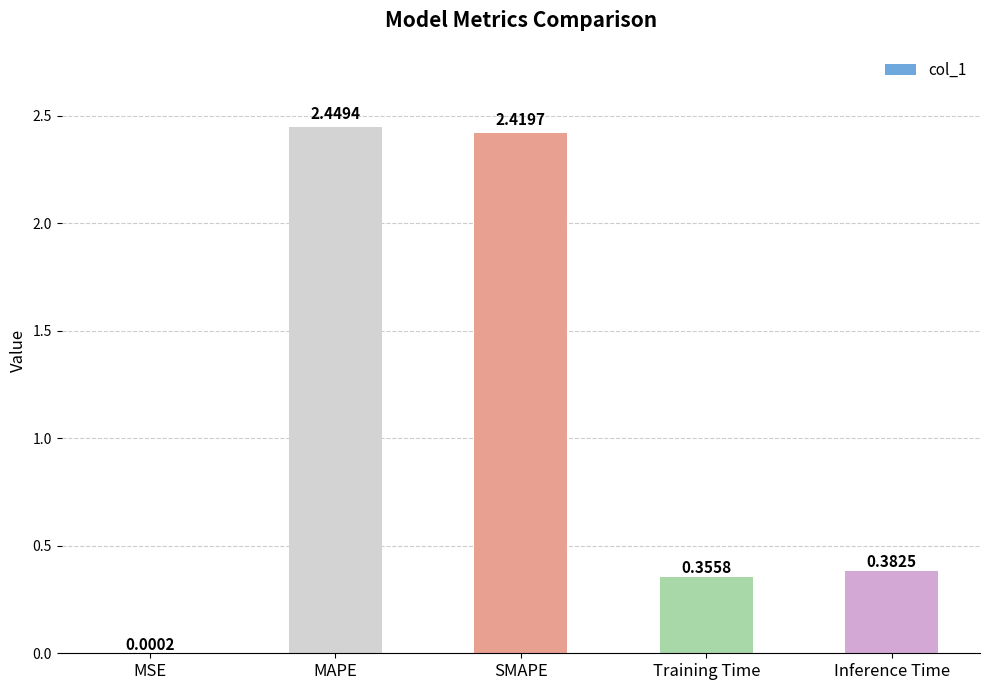

Where is the data nearest to the value 1?

Inference Time